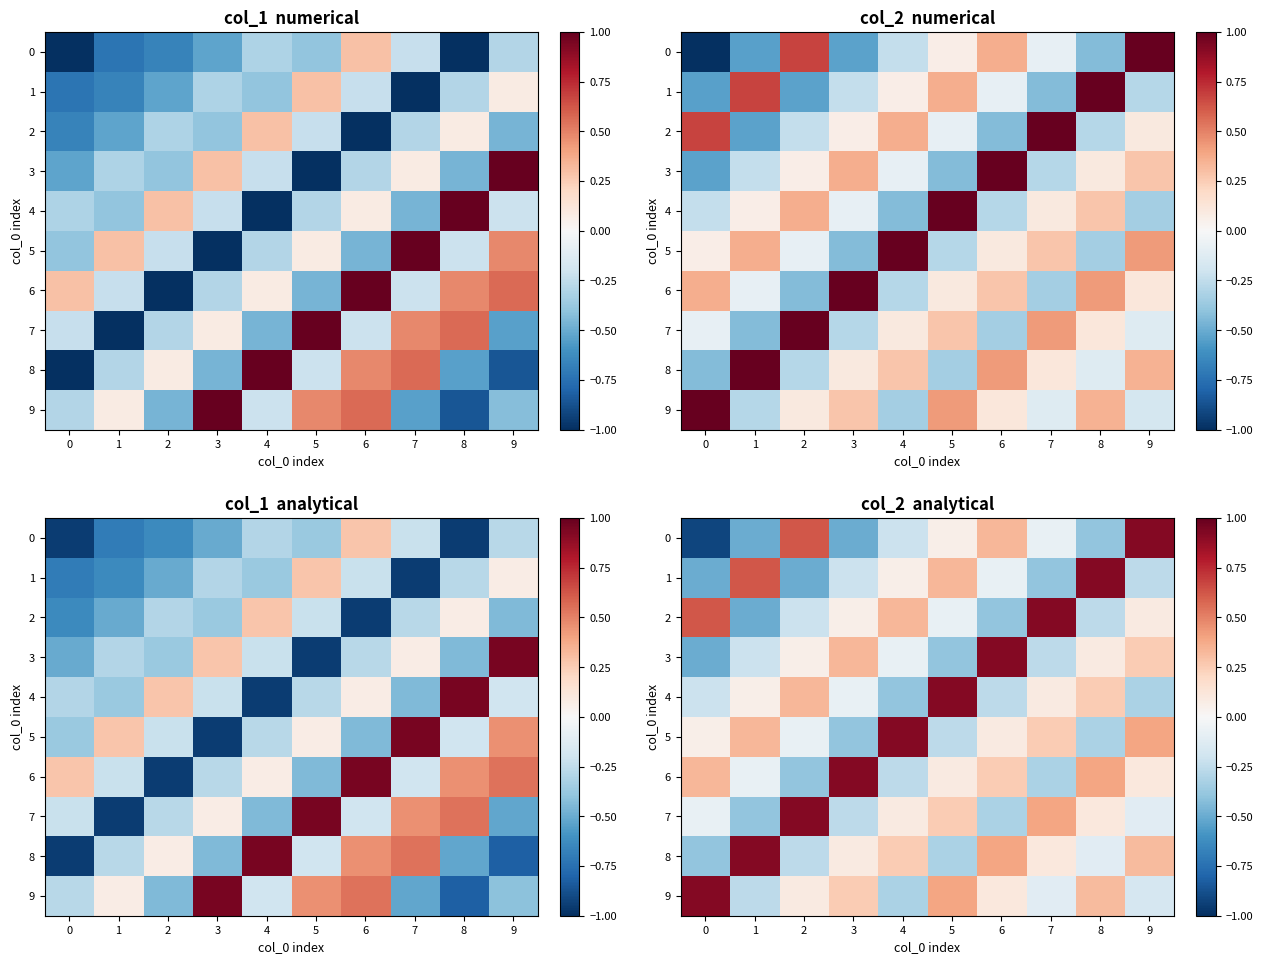

The 9 series shows -0.4 at 1. True or false?

False